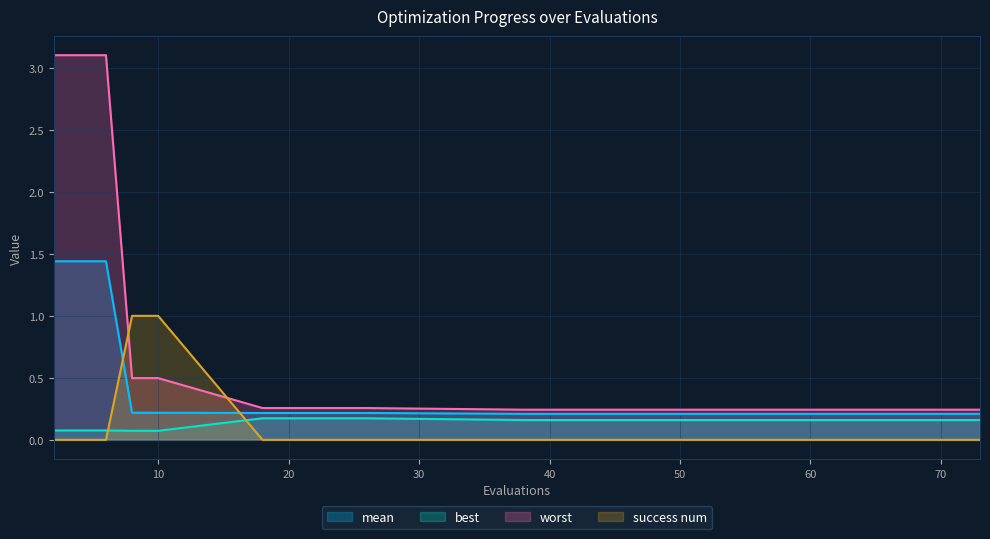

True or false: best has a value of 0.2 at 38.

True